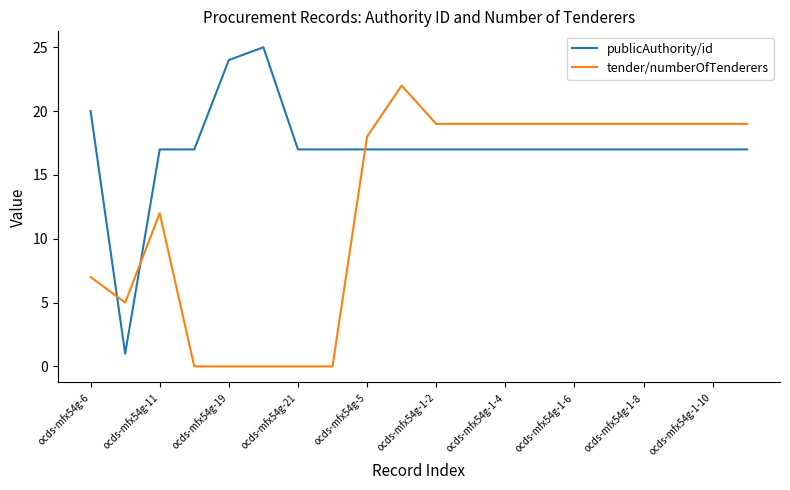

What are all the series names shown in the legend?

publicAuthority/id, tender/numberOfTenderers